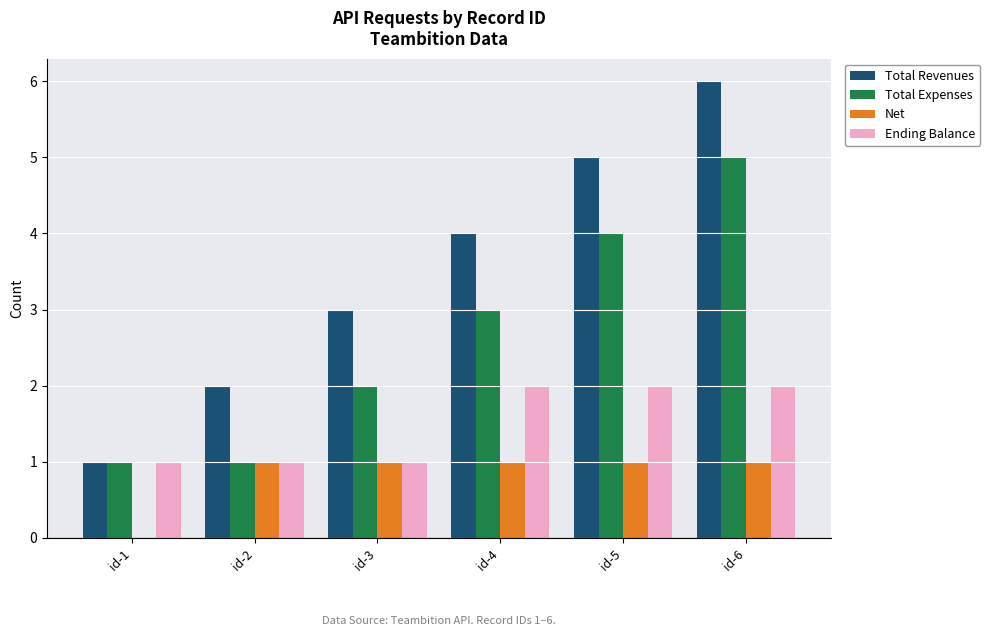

What is the spread (max minus min) of values at id-6?

5